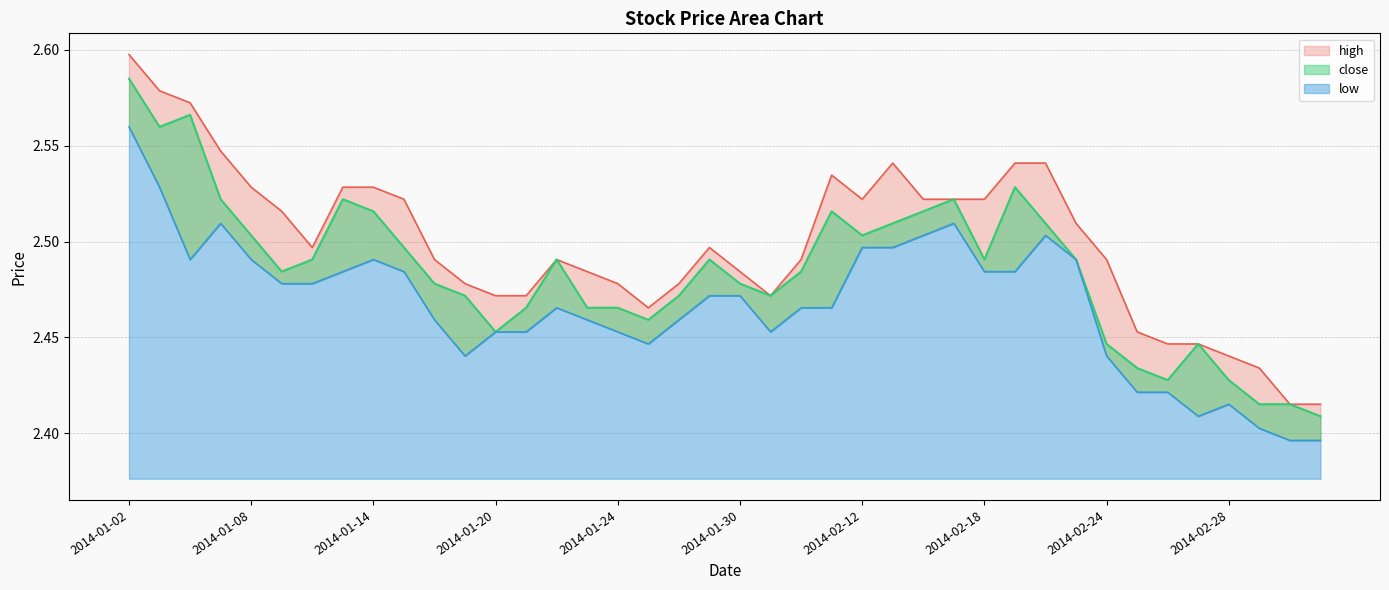

What is the greatest value displayed?

2.6